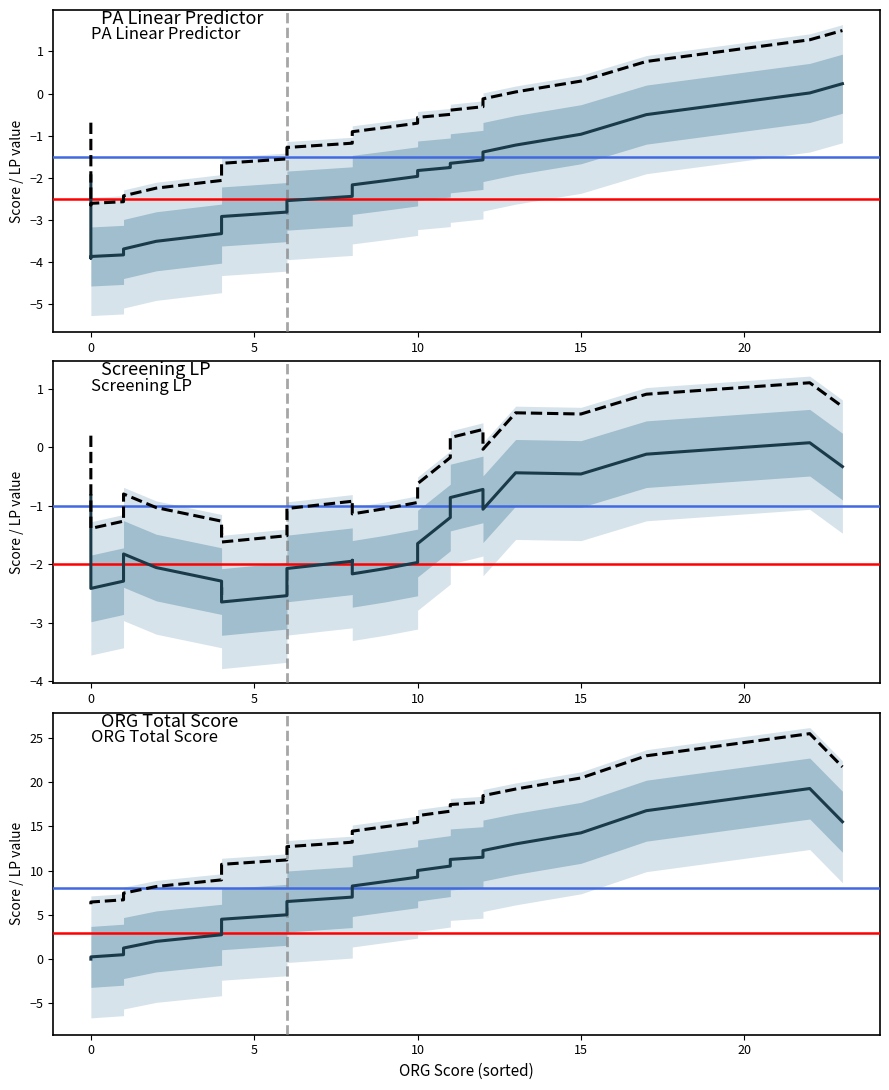

True or false: PA Linear Predictor and Target cross at least once.

False